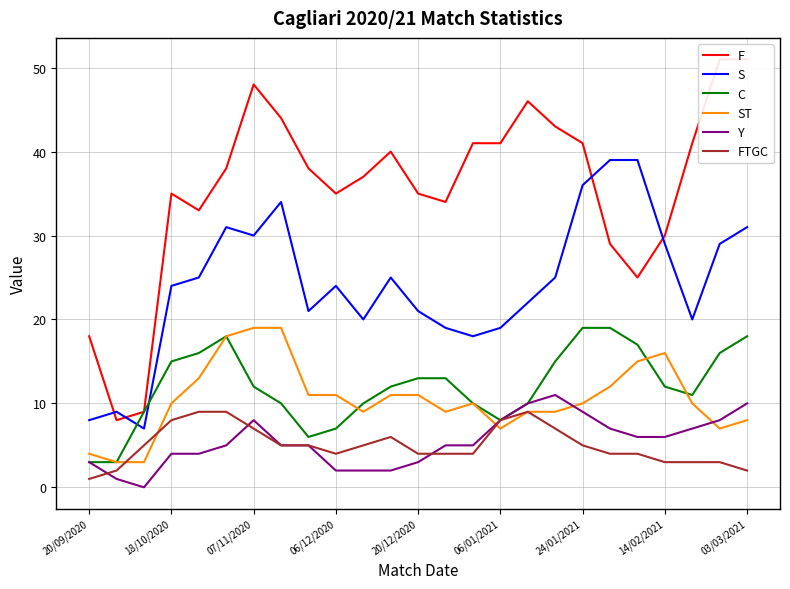

In C, how many points are lower than both neighbors (excluding endpoints)?

3